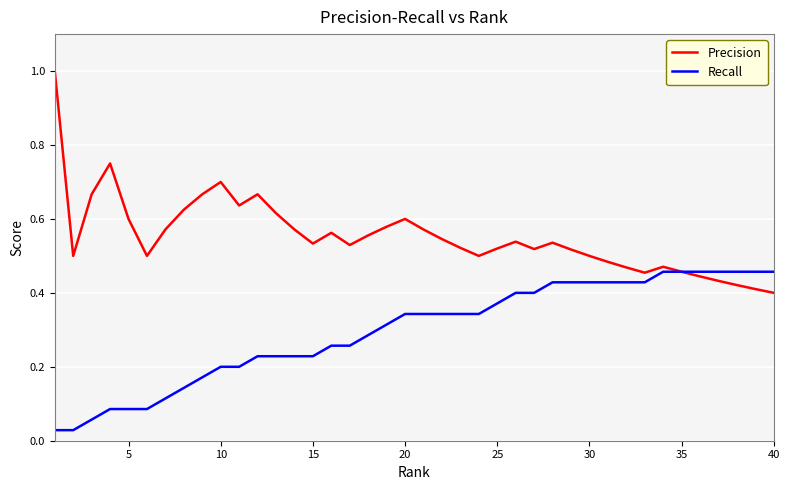

Rank the series by their maximum value, from highest to lowest.

Precision, Recall